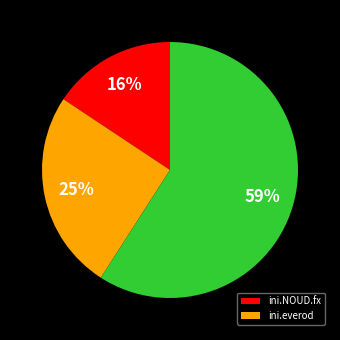

Count the number of slices in the pie.

3